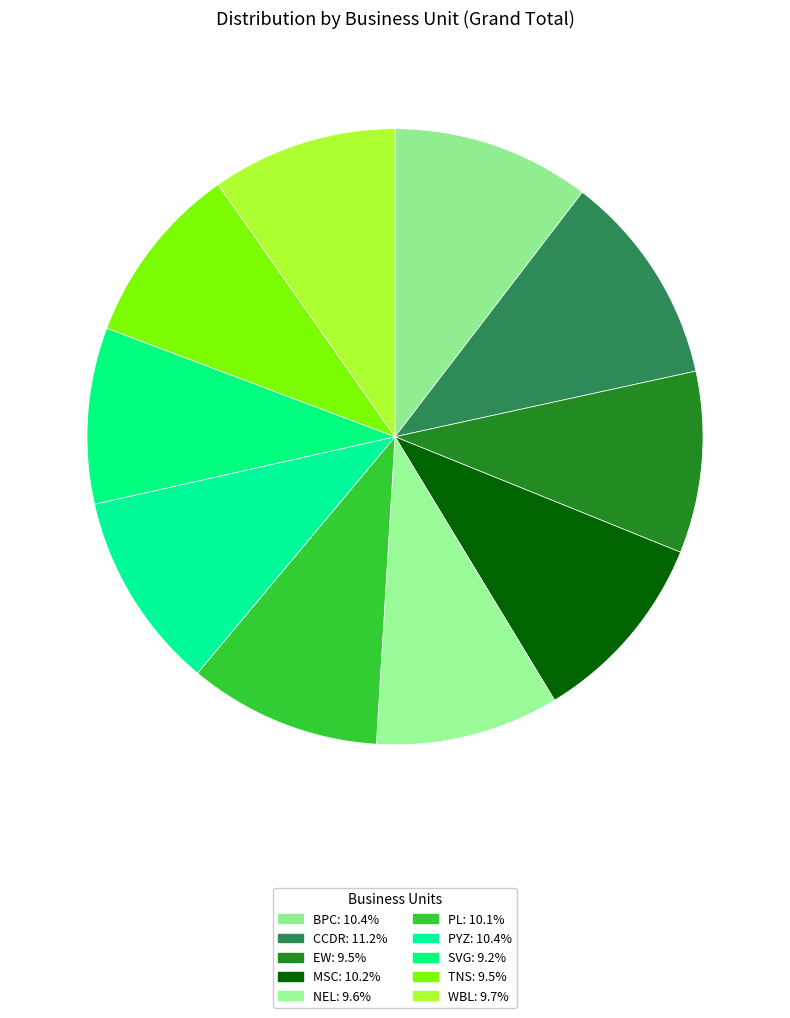

What is the change in value from NEL to PL?

+5